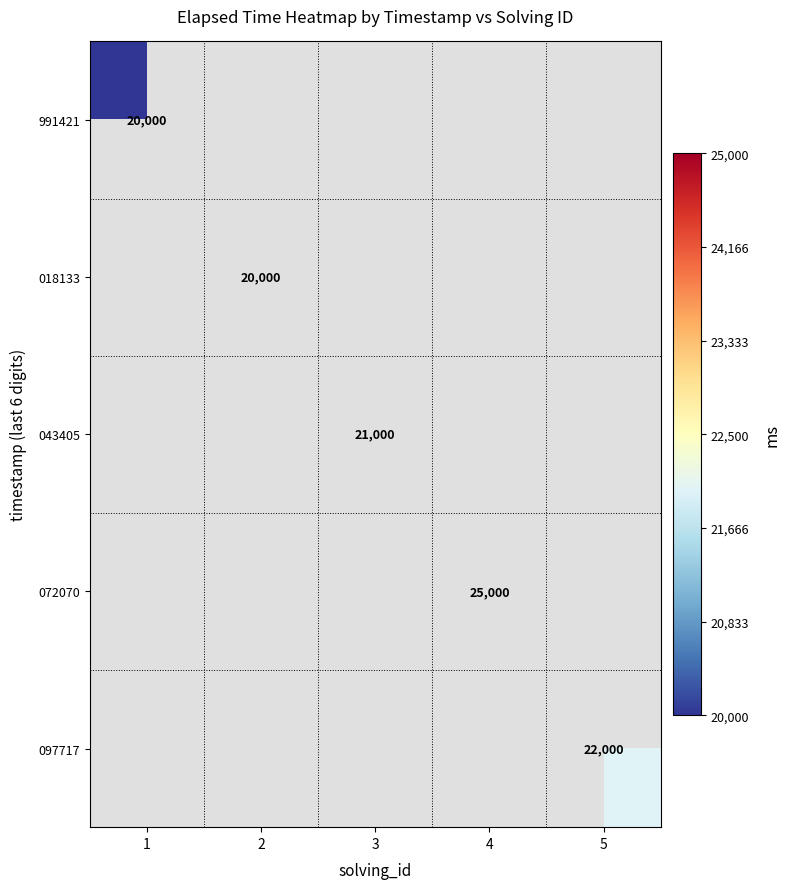

The value of 043405 at 3 is 21000. True or false?

True